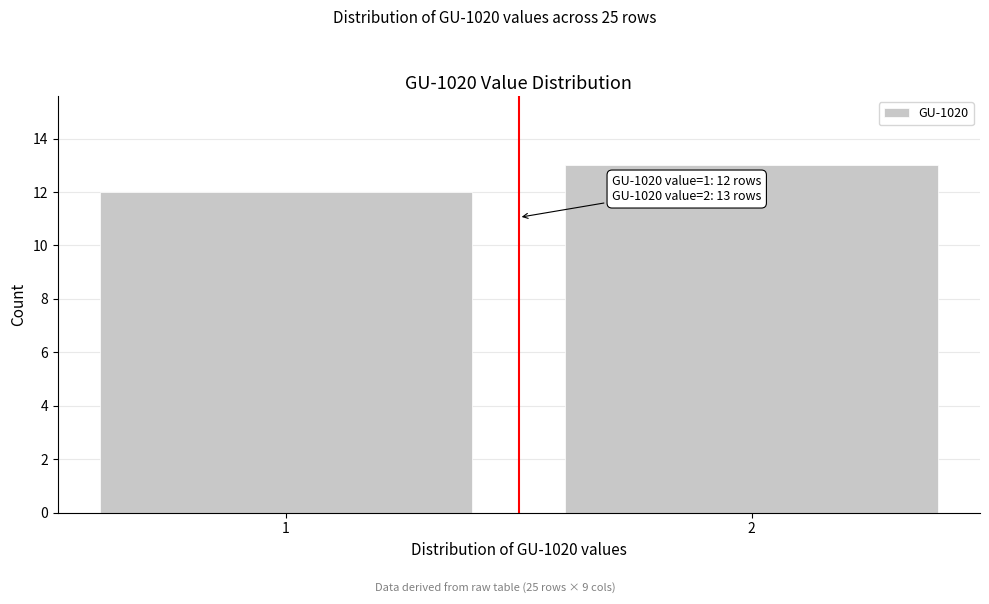

Reading right to left, list all the values displayed in this chart.

2=13	1=12